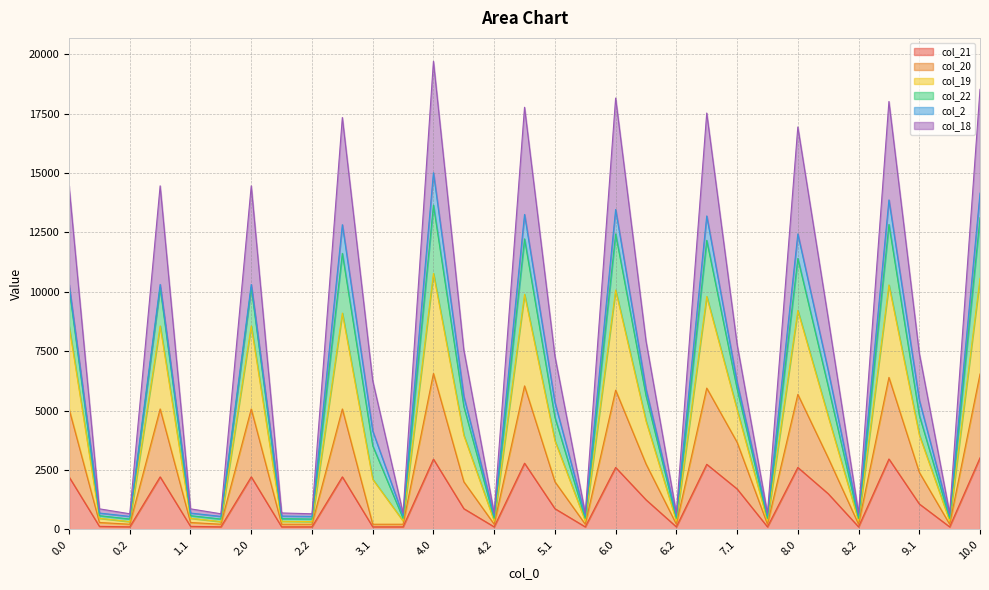

The value of col_19 at 9.2 is 685.1. True or false?

True